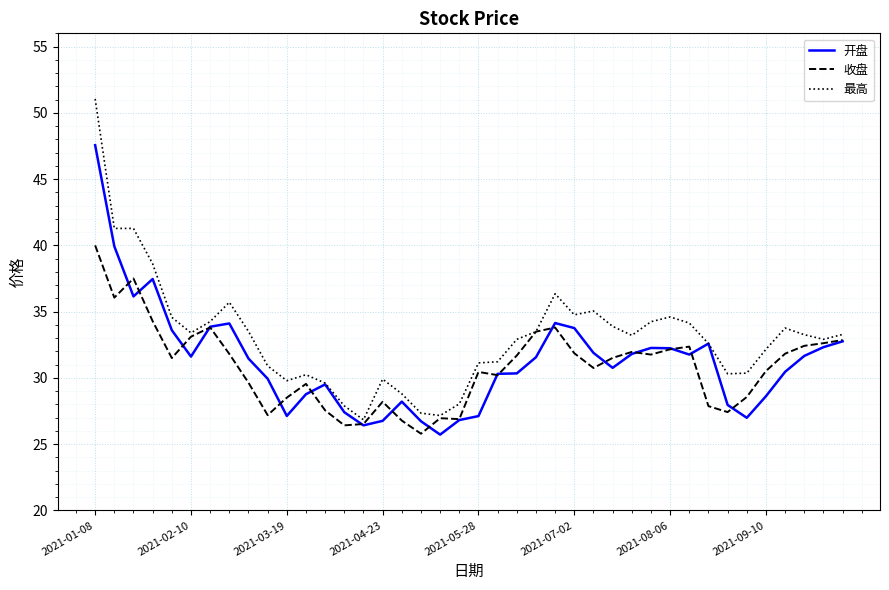

Which series has the largest range (max minus min)?

最高